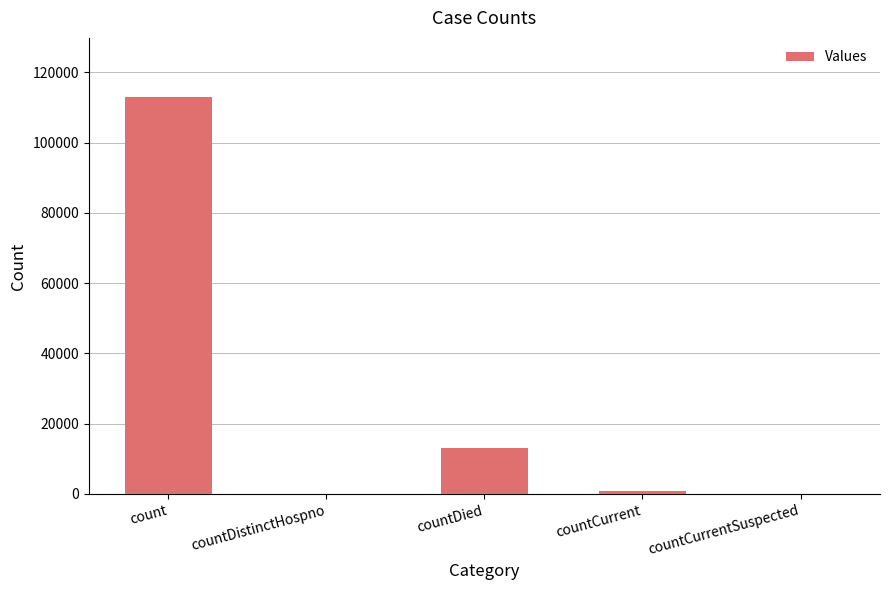

Is it true that the value at countDied is 6521?

False